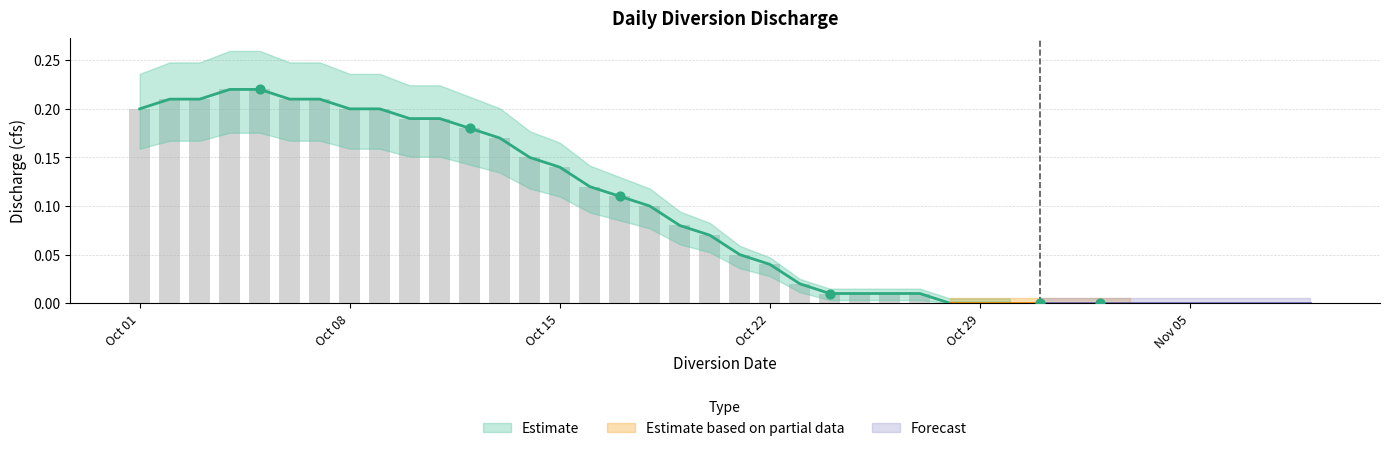

Between 2016-10-08 and 2016-11-09, which is larger?

2016-10-08